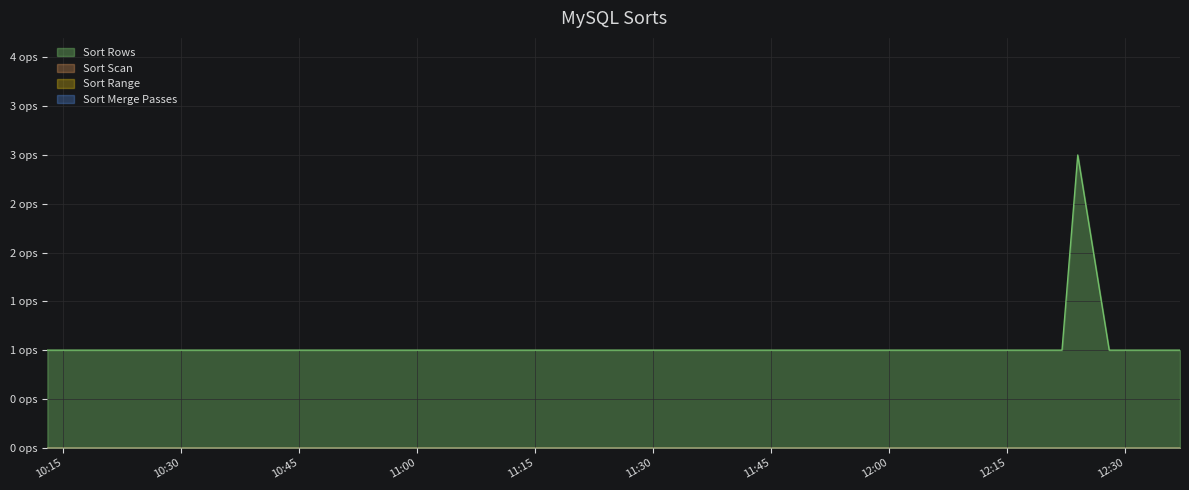

What is the difference between the maximum and minimum values?

2